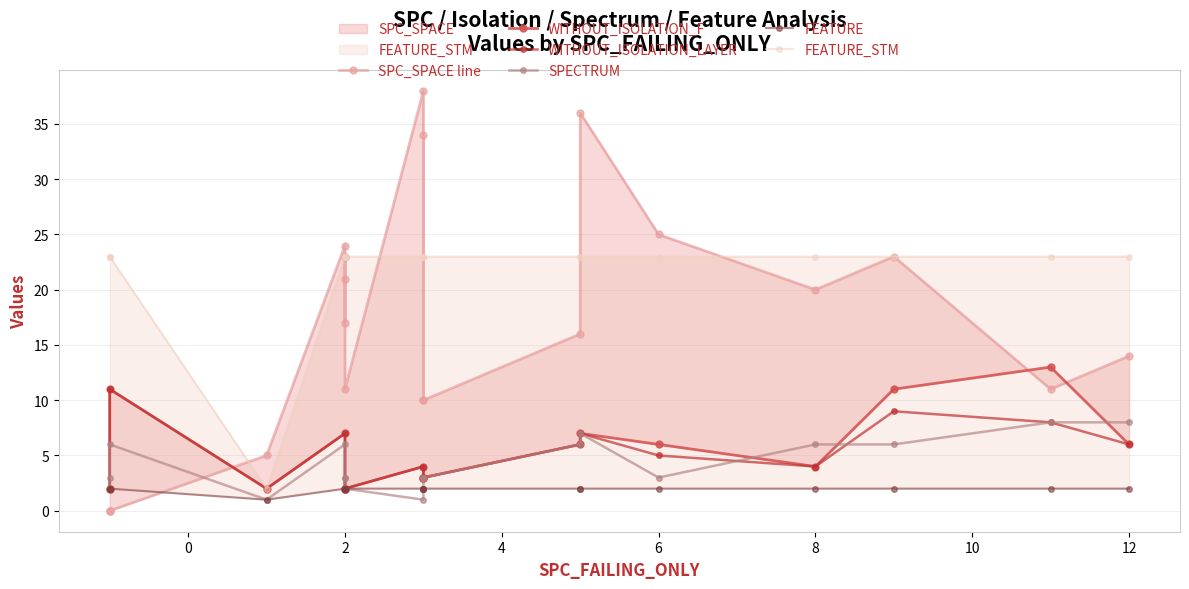

Where does the WITHOUT_ISOLATION_LAYER series first go above 3?

2